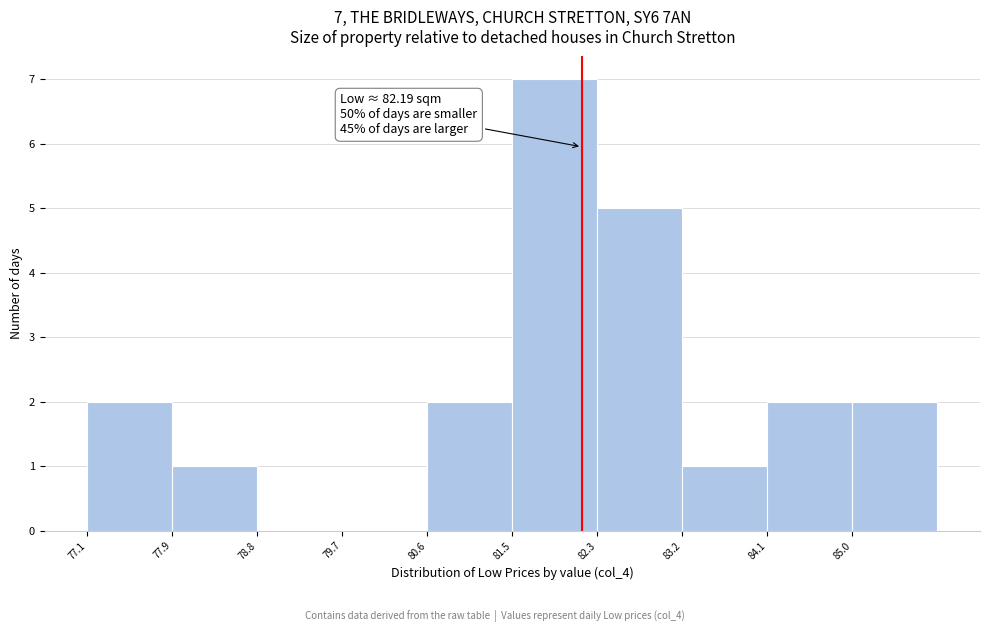

Over which range of the x-axis is the bar tallest?

81.47 to 82.35